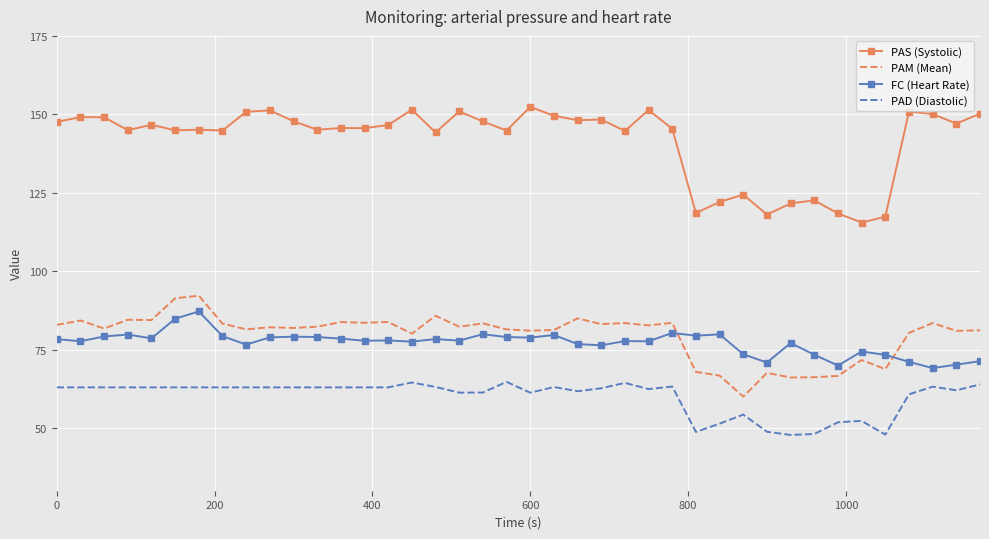

True or false: PAS (Systolic) has more than 0 points higher than both neighbors.

True